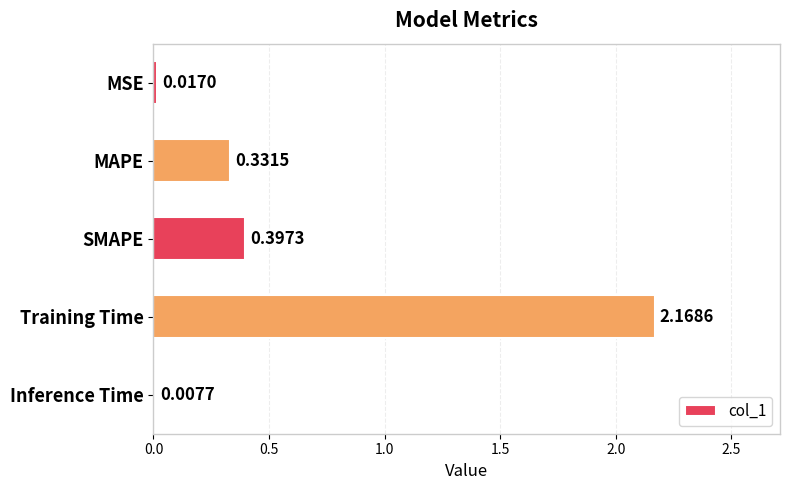

Are the bars horizontal?

Yes